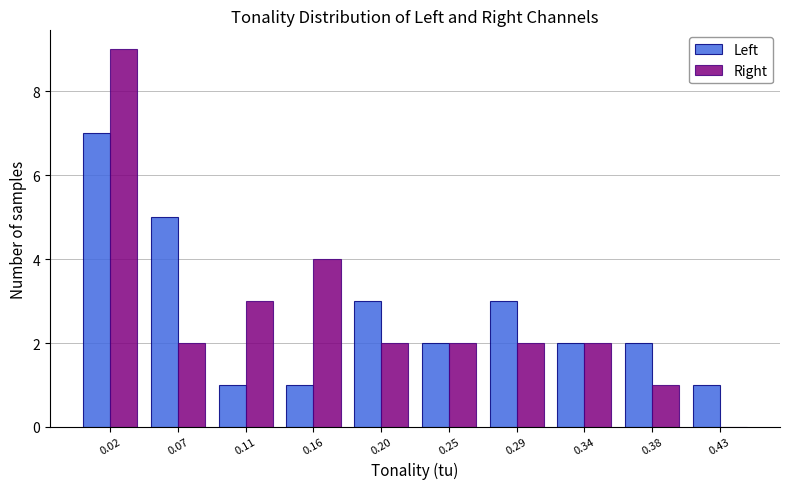

What is the height of the Left bar covering 0.090 to 0.135 on the x-axis? The values are not printed on the chart, so give them approximately, as read against the axis.

1